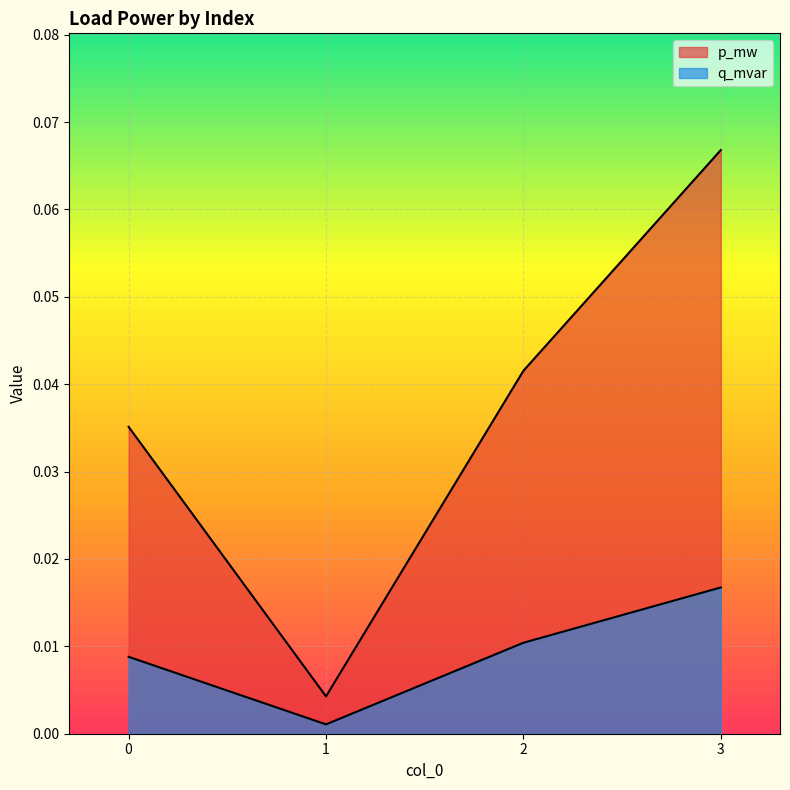

Is the value of p_mw at 2 greater than the value of q_mvar at 1?

Yes